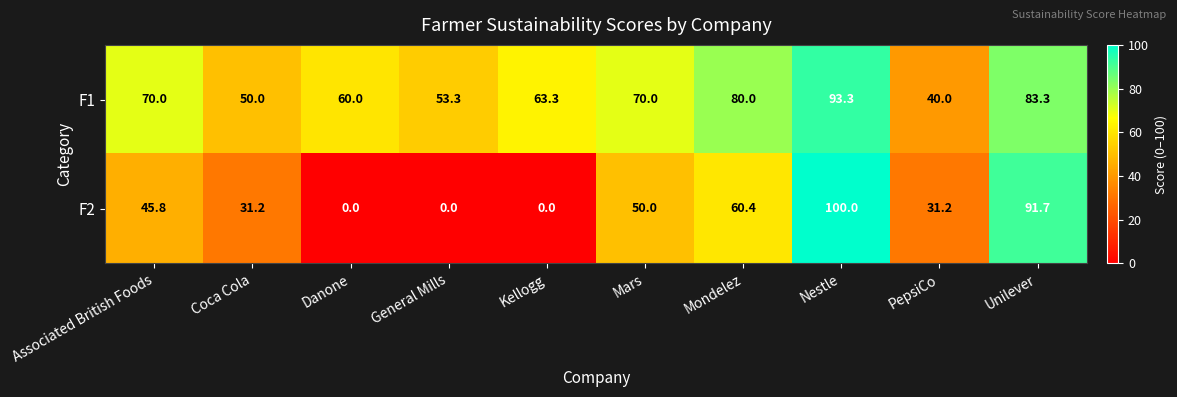

At which label is F1 closest to 66?

Kellogg